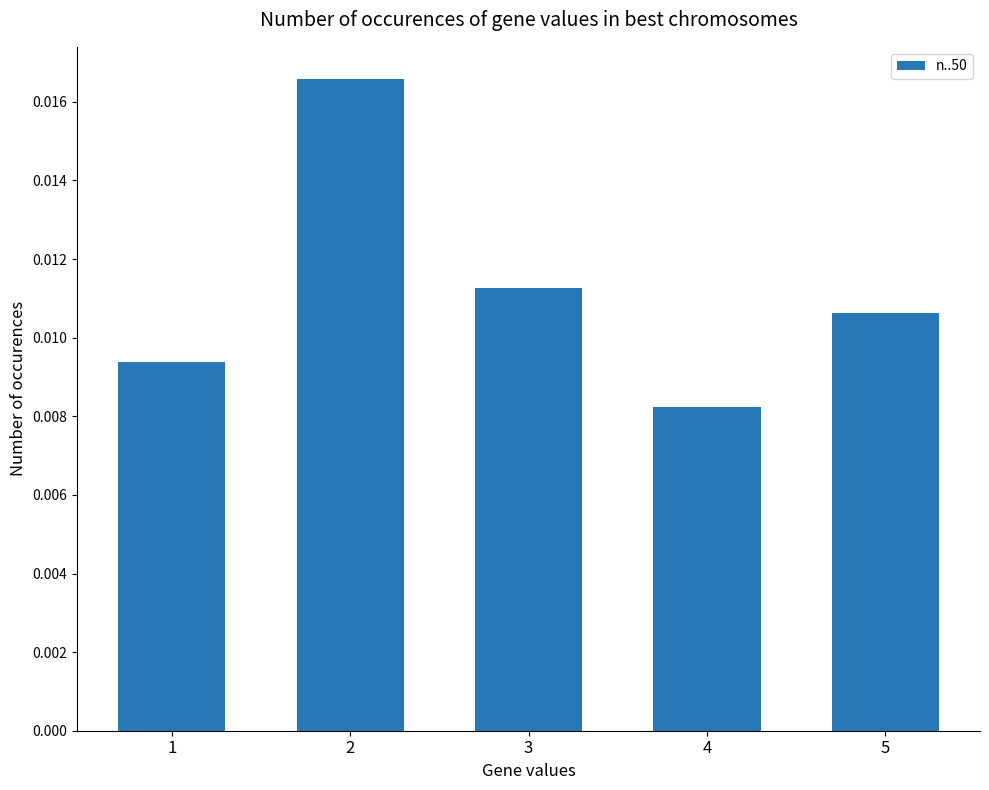

Where is the data nearest to the value 0?

4